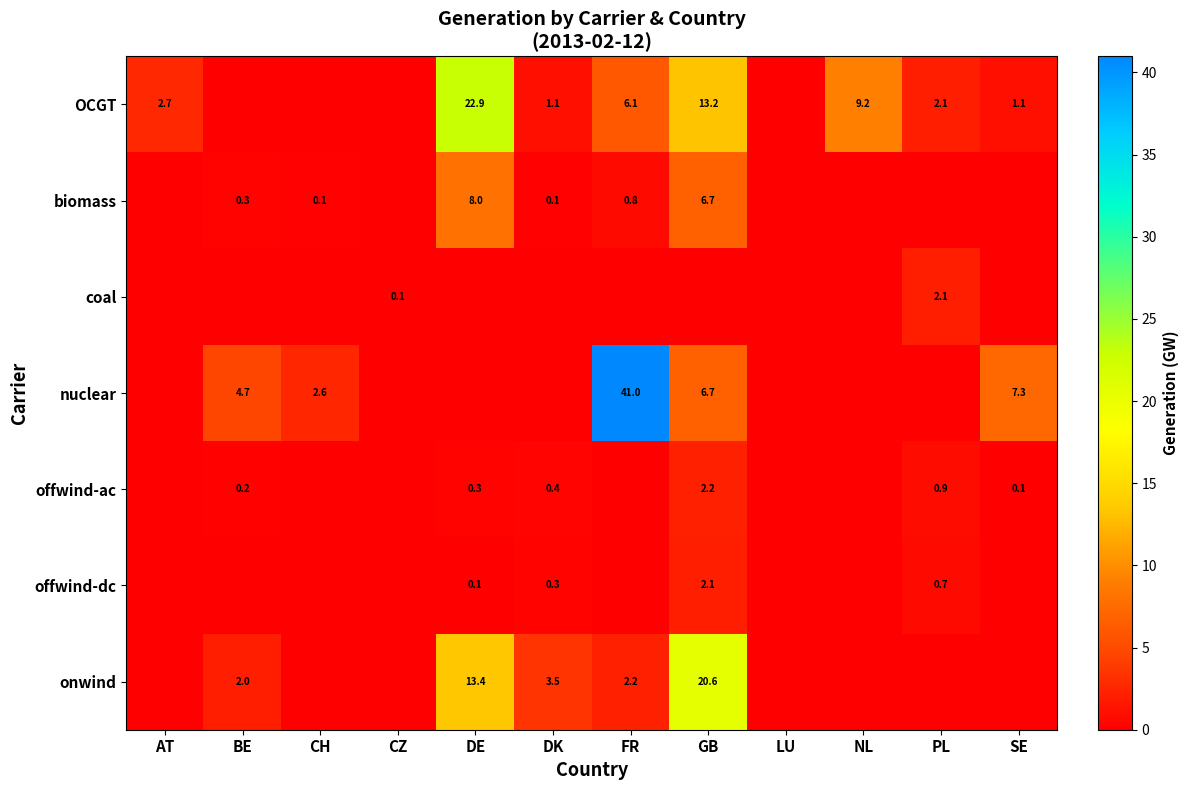

True or false: OCGT has a value of 8.0 at FR.

False